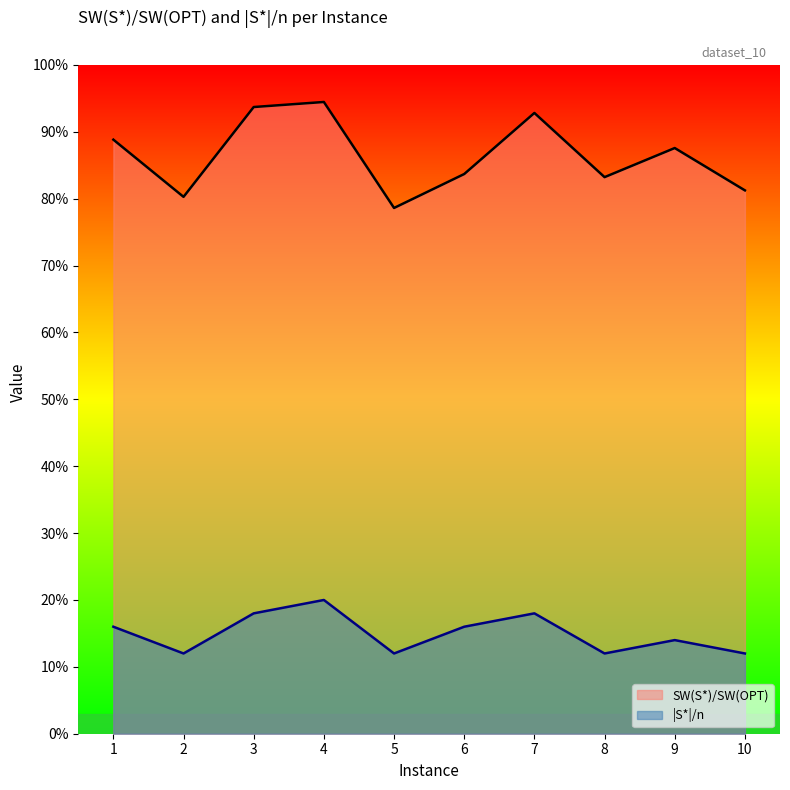

True or false: |S*|/n and SW(S*)/SW(OPT) intersect in this chart.

False